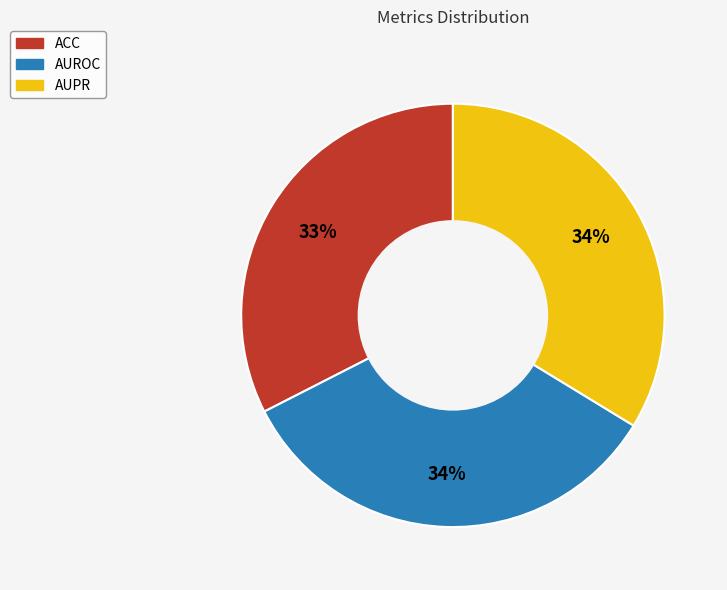

Is there any slice that represents more than half of the pie?

No